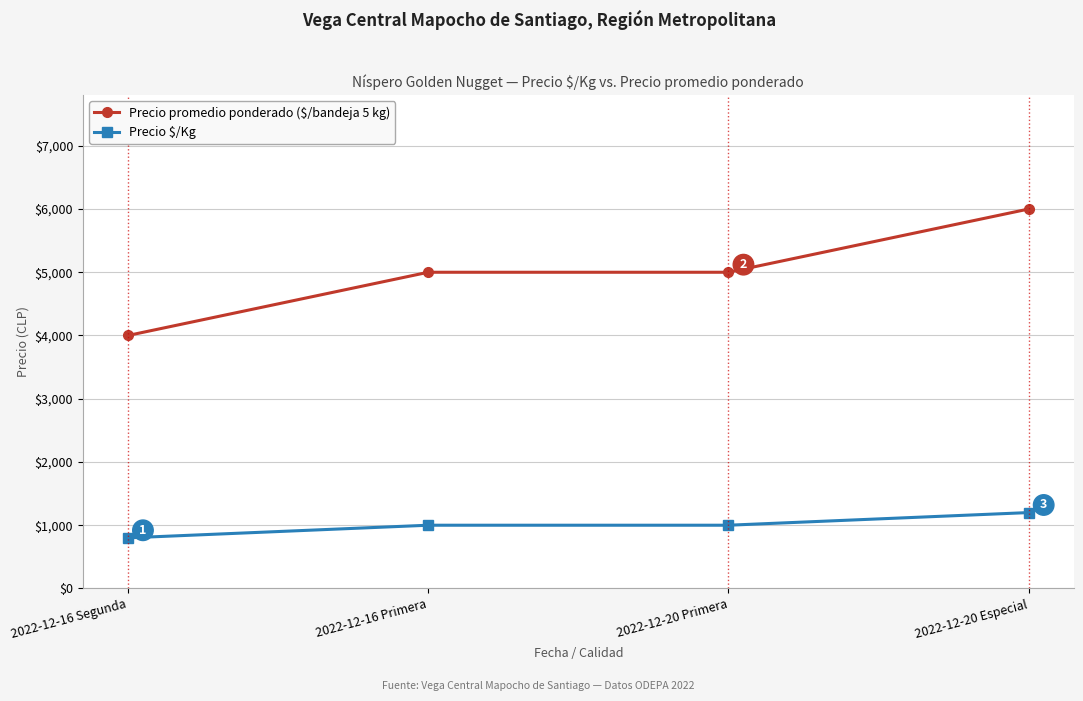

How many Precio $/Kg values are between 1000 and 1200?

3